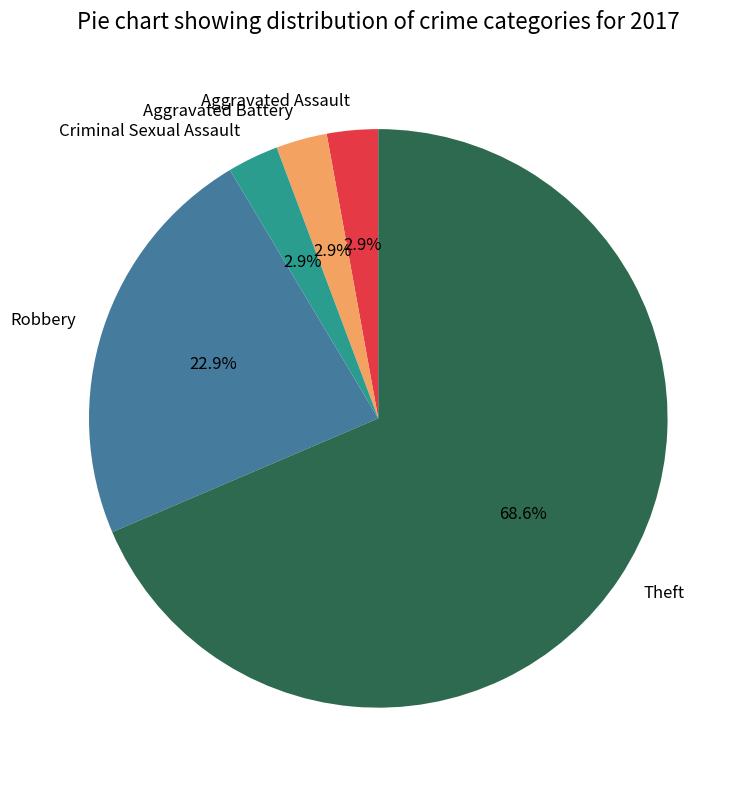

Between Theft and Robbery, which is larger?

Theft